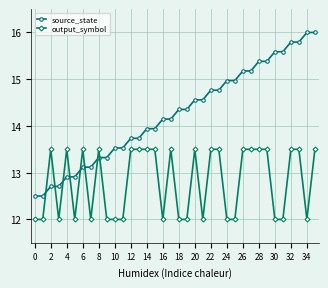

What is the difference between the second highest and second lowest values in the output_symbol series?

1.5